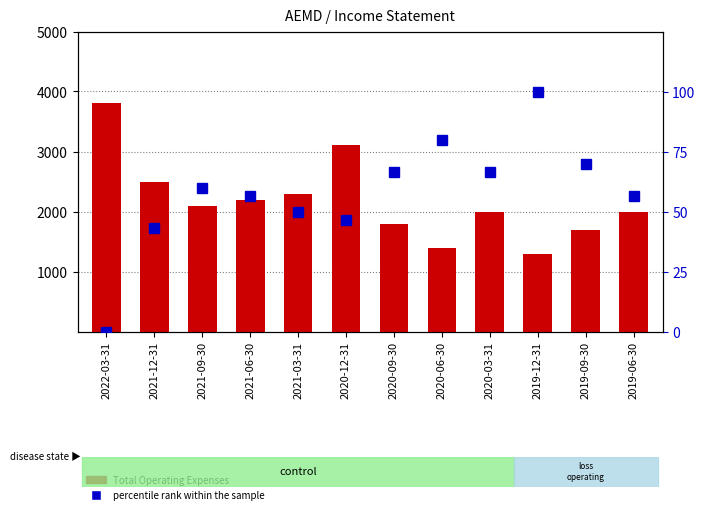

Between 2022-03-31 and 2021-12-31, which series saw the biggest shift?

Total Operating Expenses